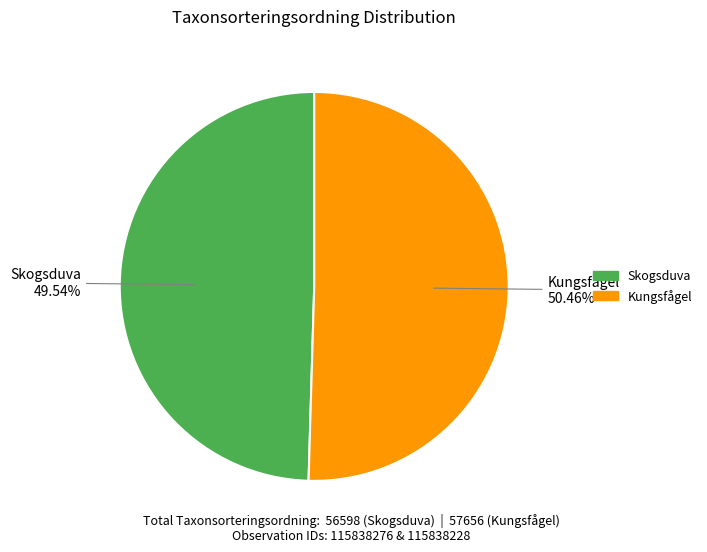

Is there any slice that represents more than half of the pie?

Yes